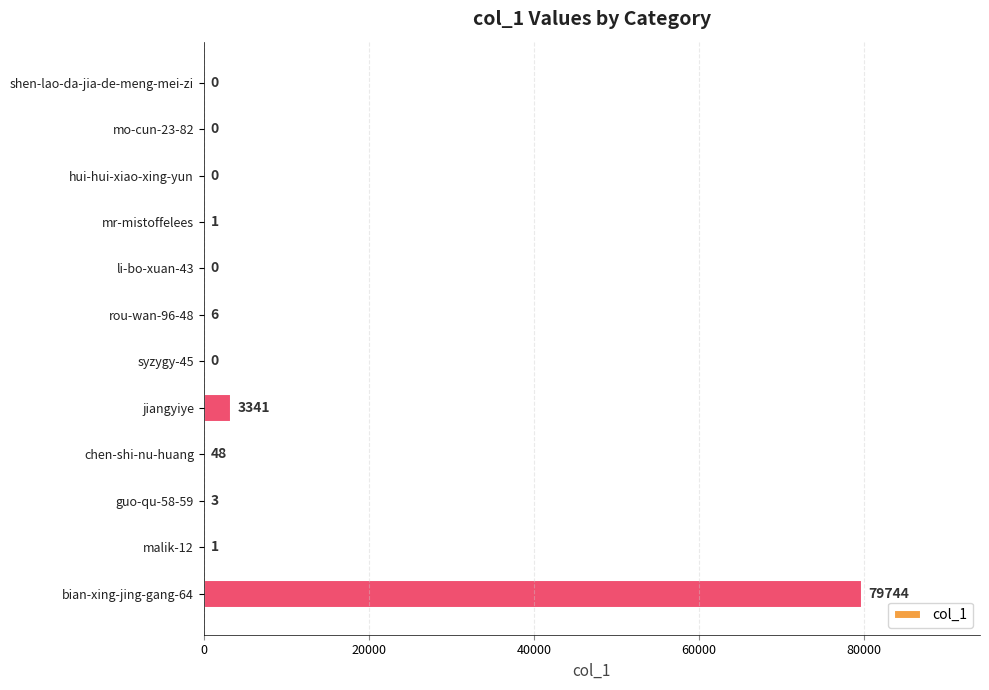

At which label is the value closest to 39872?

jiangyiye